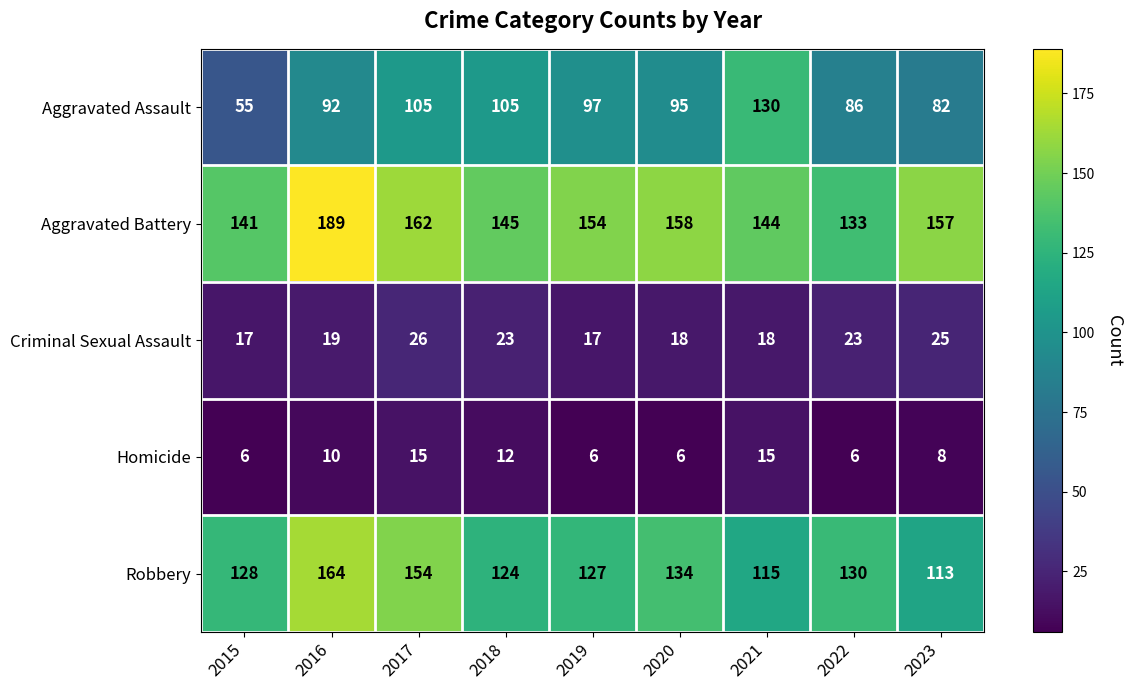

Which series changed the most between 2019 and 2023?

Aggravated Assault